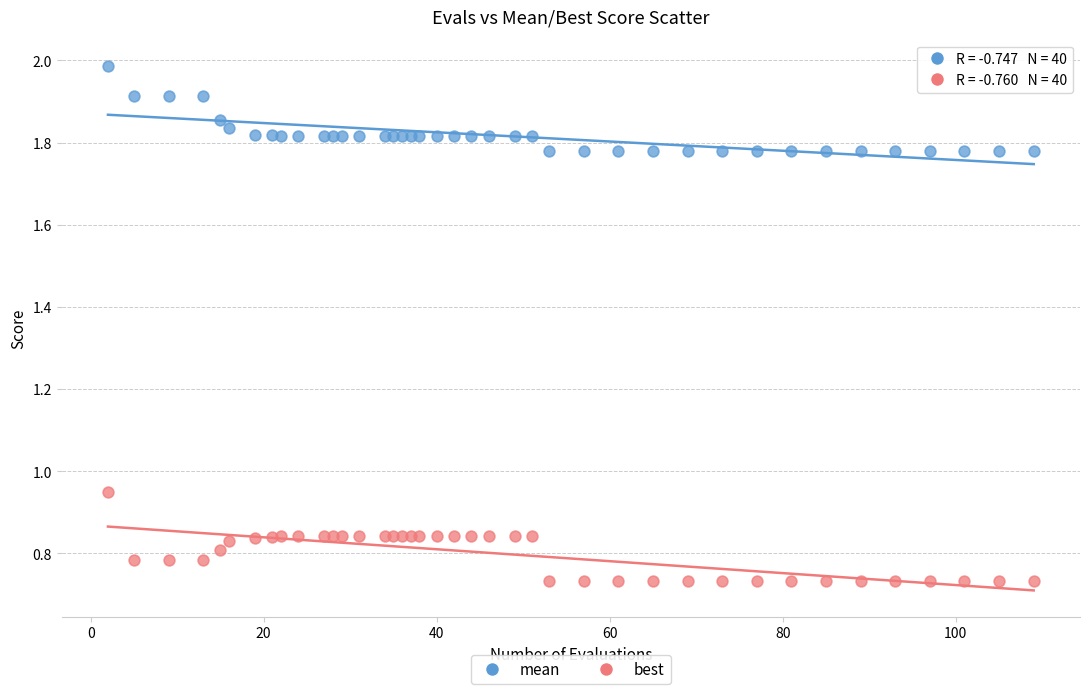

Which series has the widest spread of Y values?

best